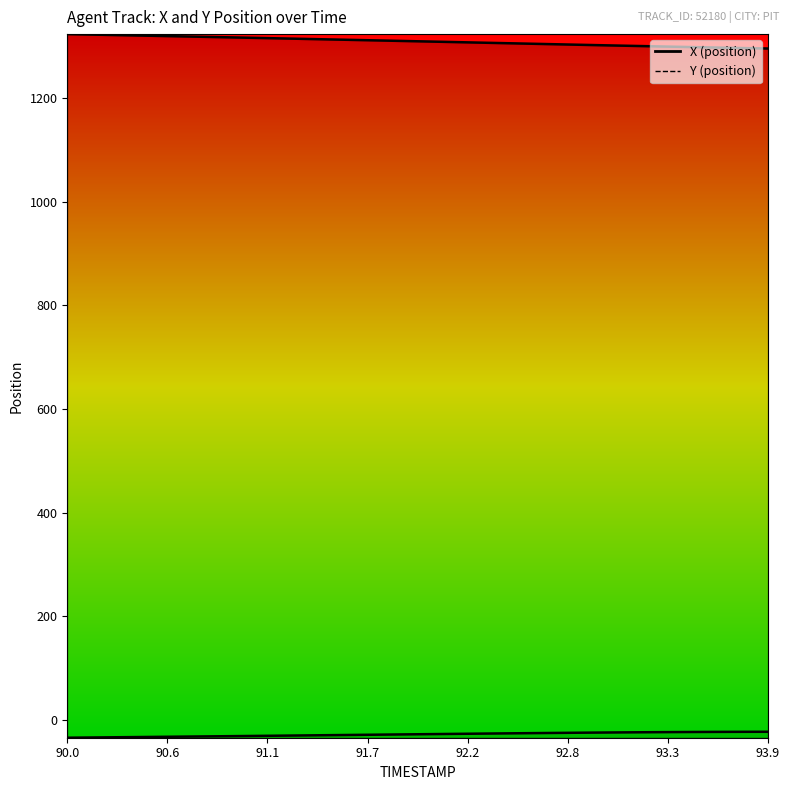

Reading left to right, transcribe all the data shown in this chart.

X: 1323.2	1322.5	1321.8	1321.2	1320.5	1319.8	1319.1	1318.4	1317.7	1317.0	1316.3	1315.6	1314.9	1314.1	1313.4	1312.7	1312.0	1311.2	1310.5	1309.8	1309.0	1308.3	1307.5	1306.8	1306.0	1305.3	1304.5	1303.8	1303.0	1302.3	1301.6	1300.8	1300.1	1299.4	1298.7	1298.0	1297.4	1296.7	1296.1	1295.4
Y: -34.1	-33.7	-33.4	-33.1	-32.8	-32.4	-32.1	-31.8	-31.4	-31.1	-30.7	-30.4	-30.1	-29.7	-29.3	-29.0	-28.6	-28.3	-27.9	-27.6	-27.2	-26.9	-26.5	-26.2	-25.8	-25.5	-25.2	-24.9	-24.6	-24.3	-24.0	-23.8	-23.5	-23.3	-23.1	-23.0	-22.8	-22.7	-22.6	-22.6